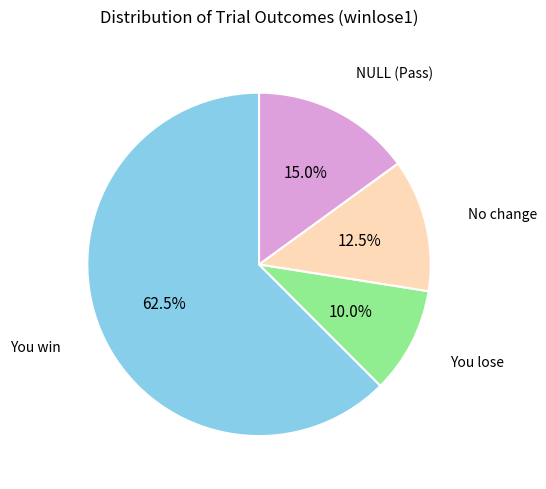

What portion of the pie excludes You win?

37.5%